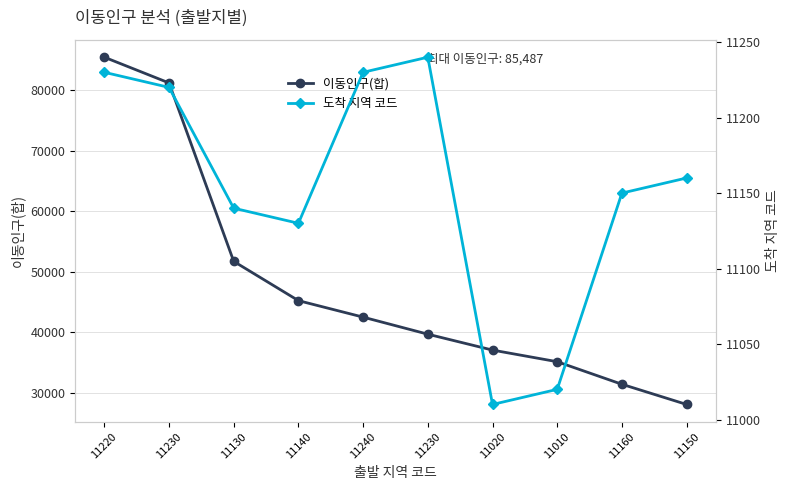

How many values in the 이동인구(합) series are below 42514?

5